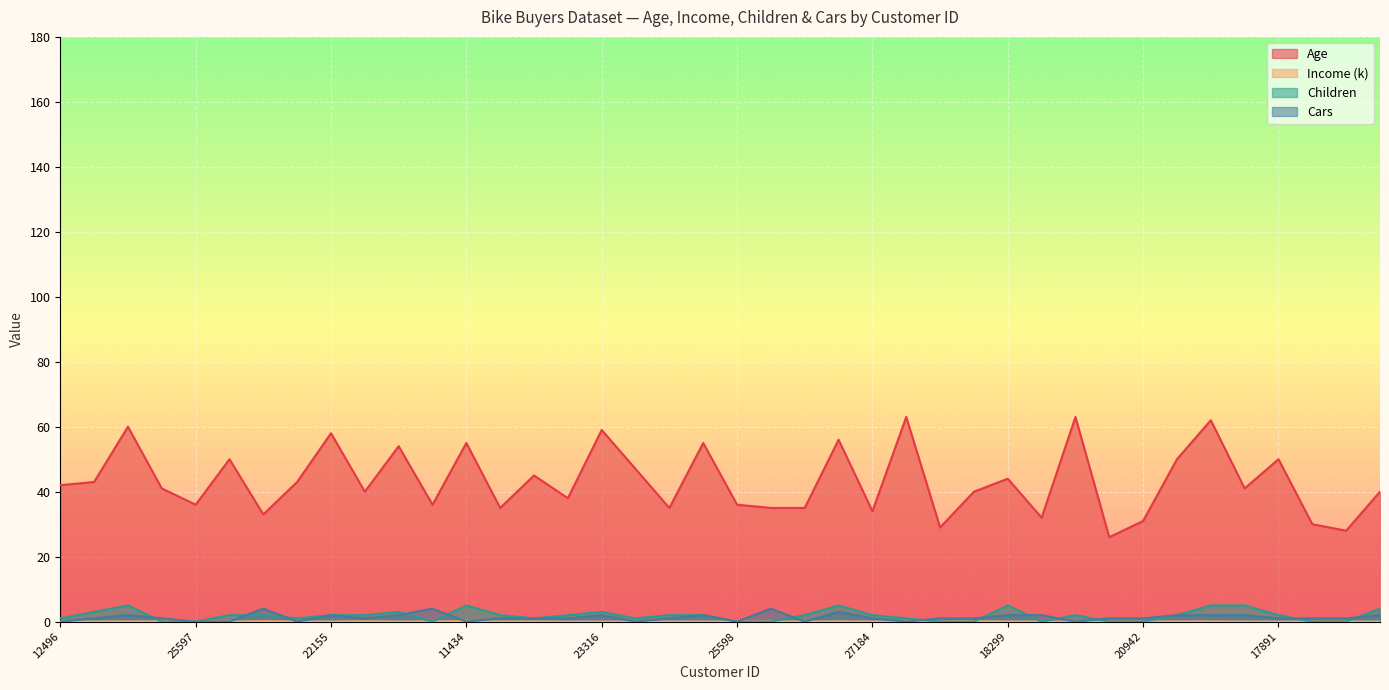

Which series has the largest total across all categories?

Age